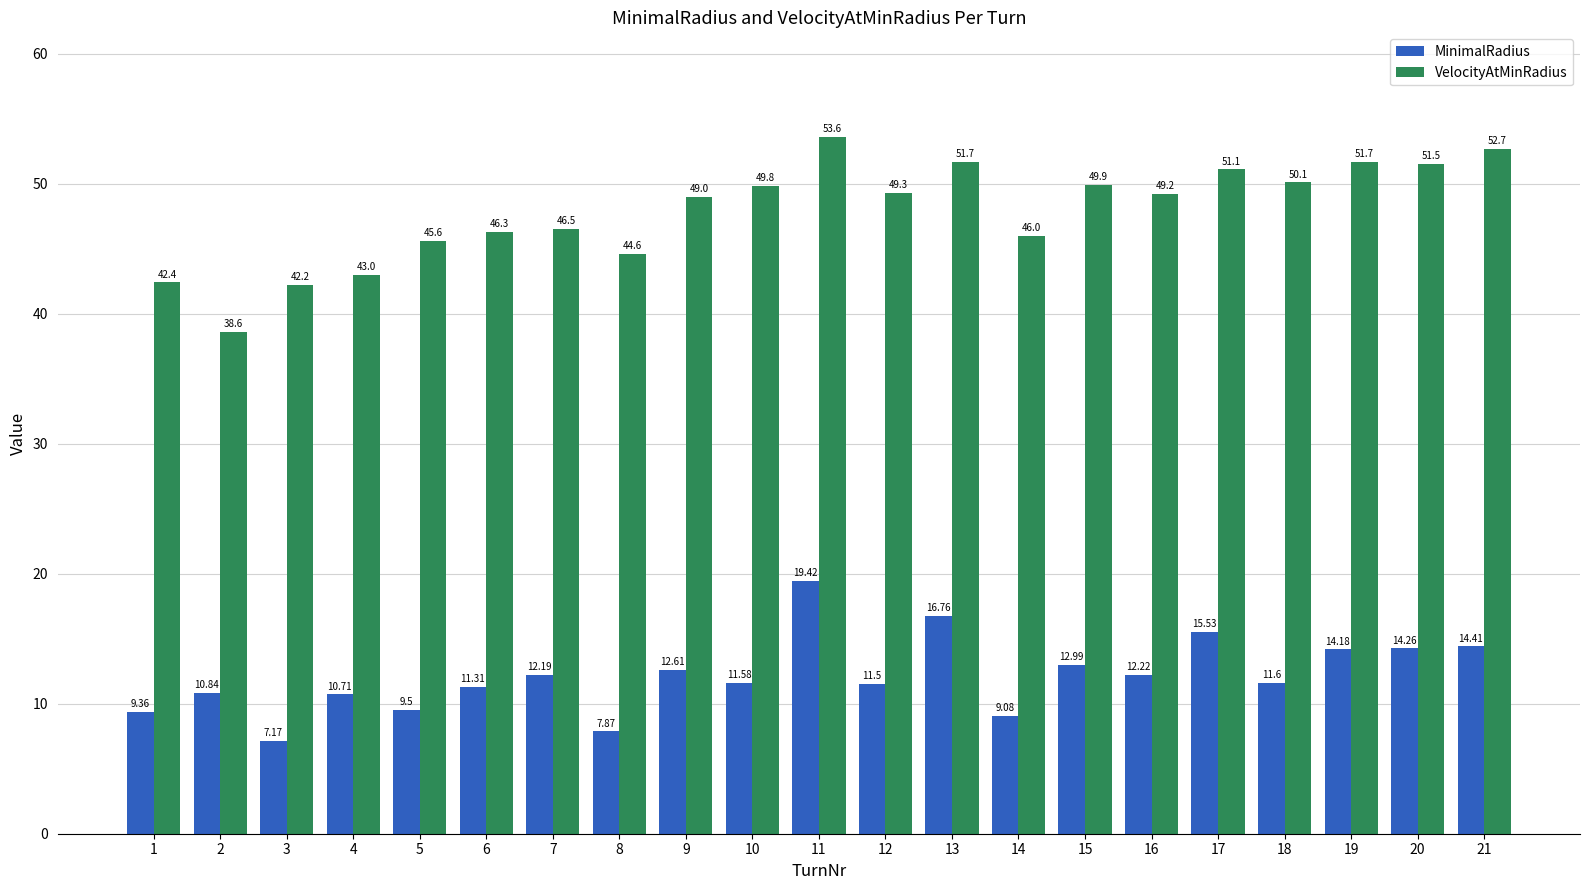

Which series has the largest total across all categories?

VelocityAtMinRadius